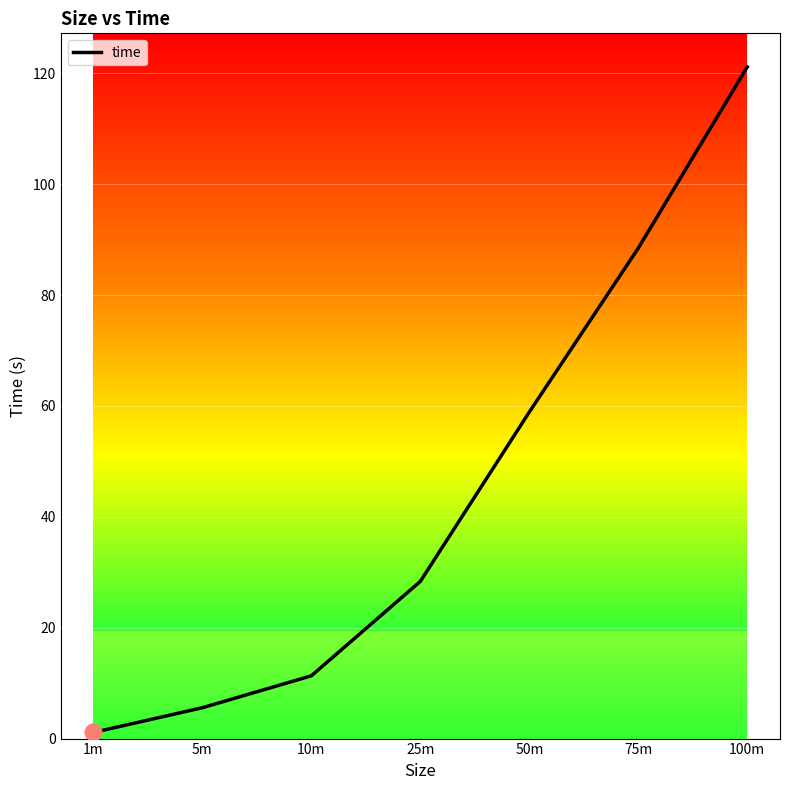

Read the value at 1m.

1.1